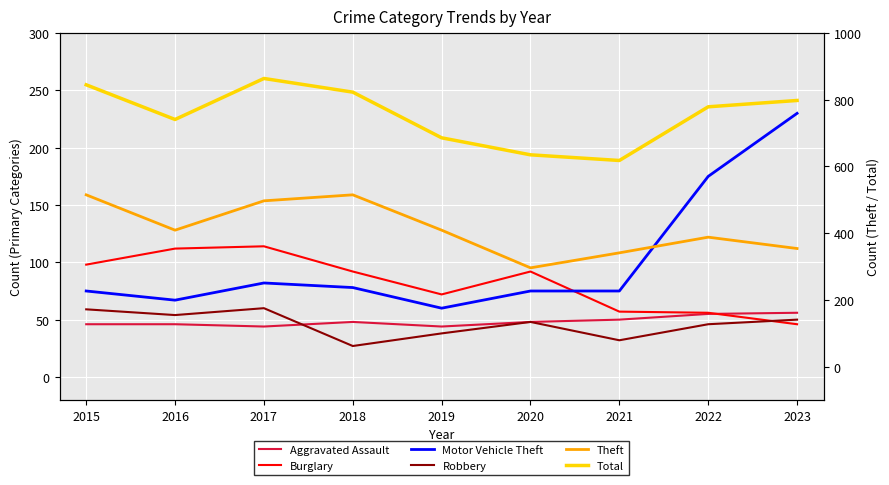

Between 2017 and 2022, which is larger?

2022